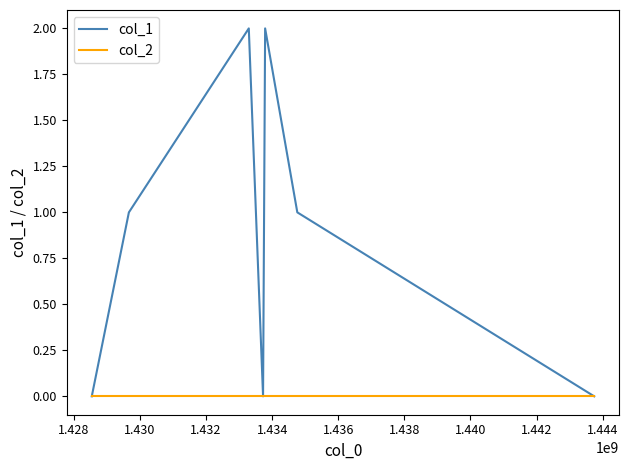

Which series has the widest spread of values?

col_1